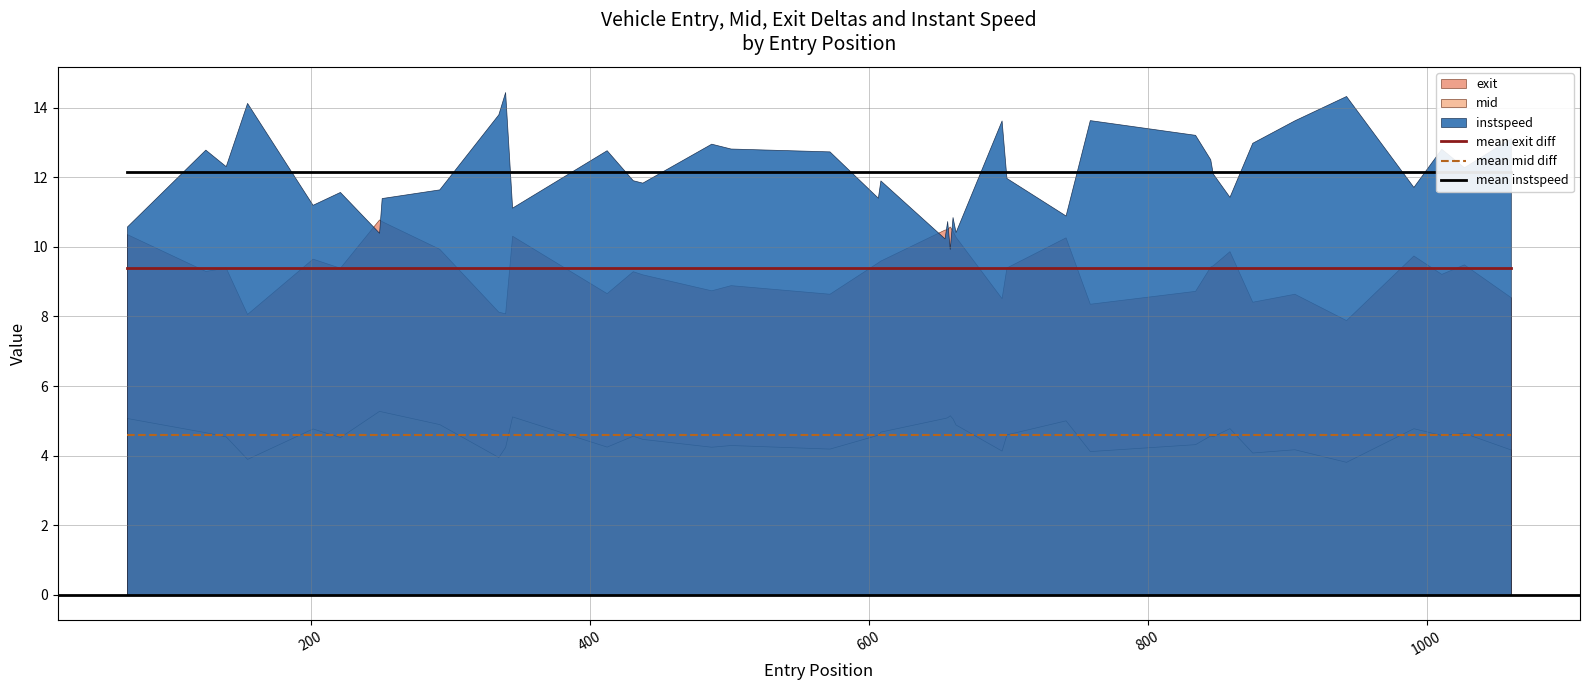

True or false: mean mid diff and mean exit diff intersect in this chart.

False